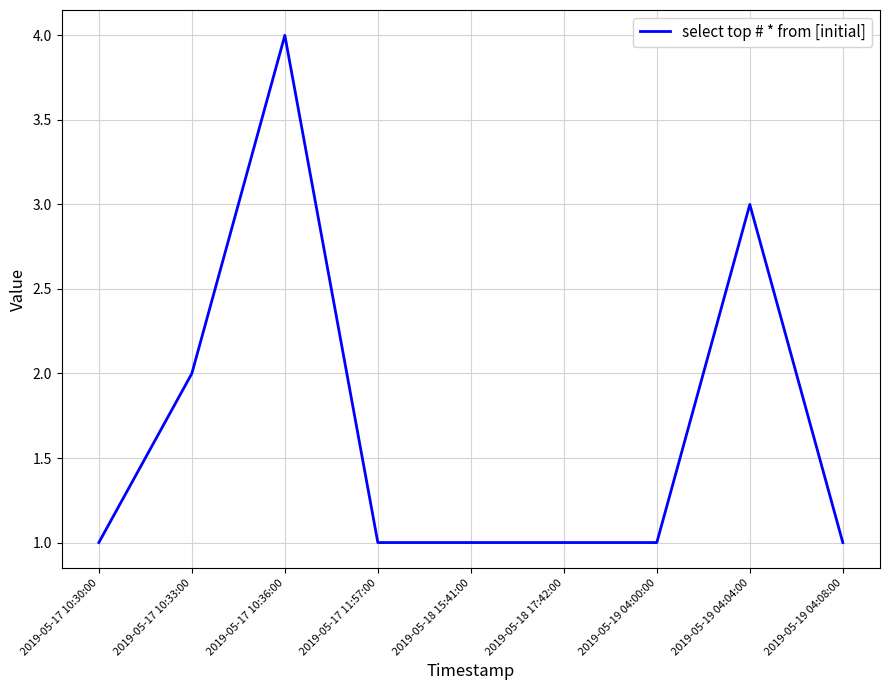

The value at 2019-05-19 04:04:00 is 1. True or false?

False